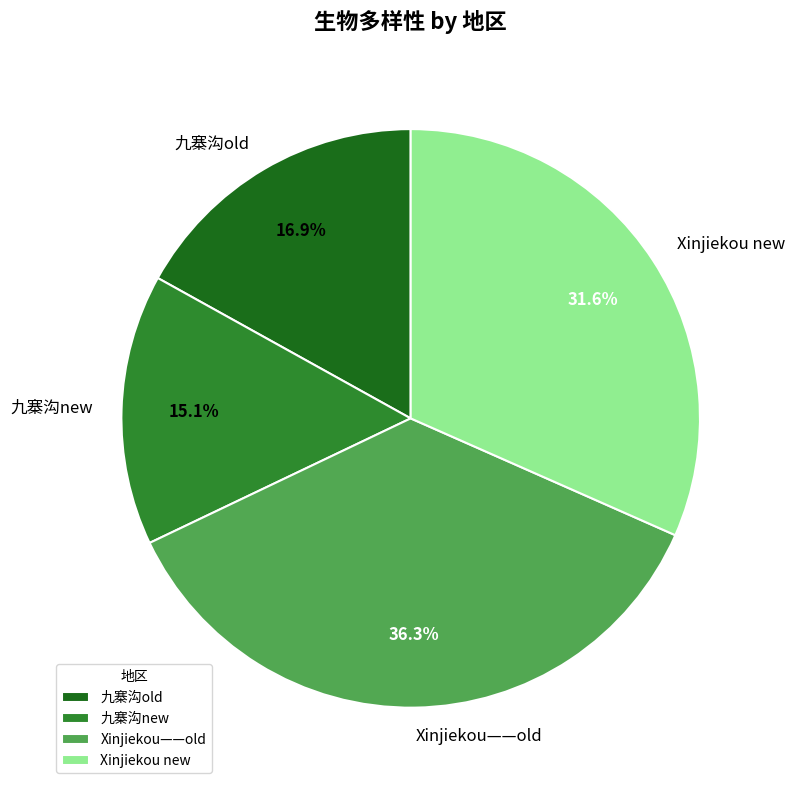

To the nearest percent, what percentage of the pie is Xinjiekou new?

32%